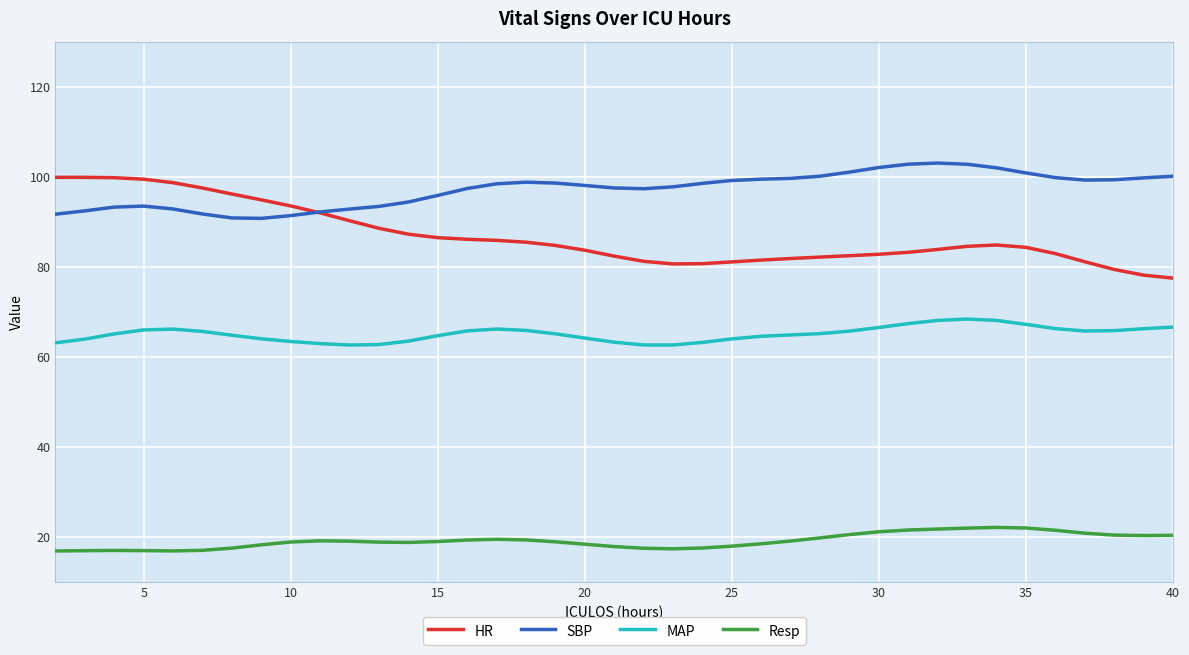

What is the difference between the second highest and minimum values in the SBP series?

12.0